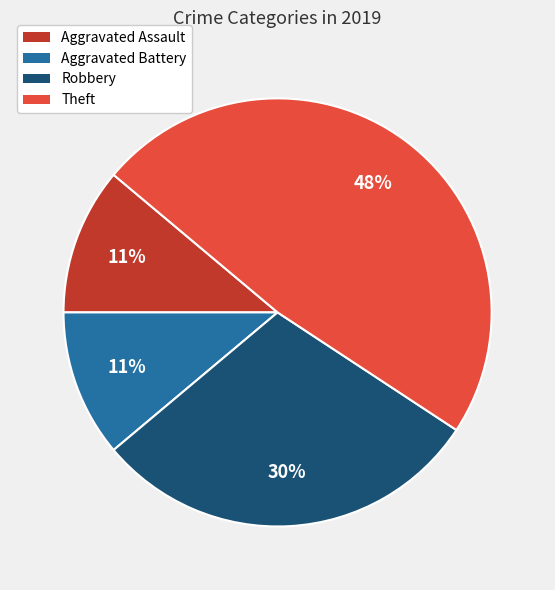

How many segments does this pie chart have?

4